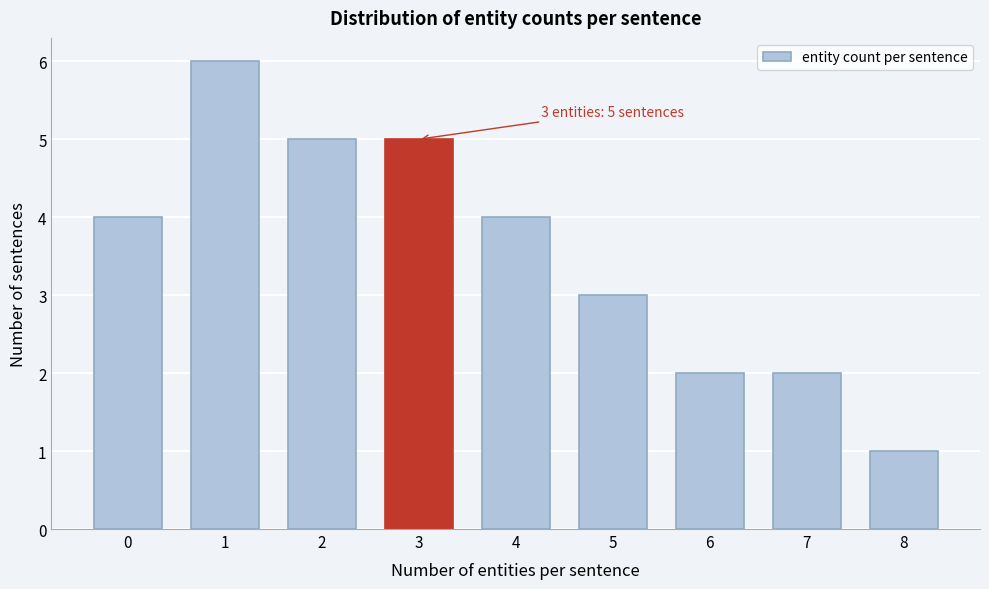

Reading left to right, what are all the values shown in this chart?

0=4	1=6	2=5	3=5	4=4	5=3	6=2	7=2	8=1